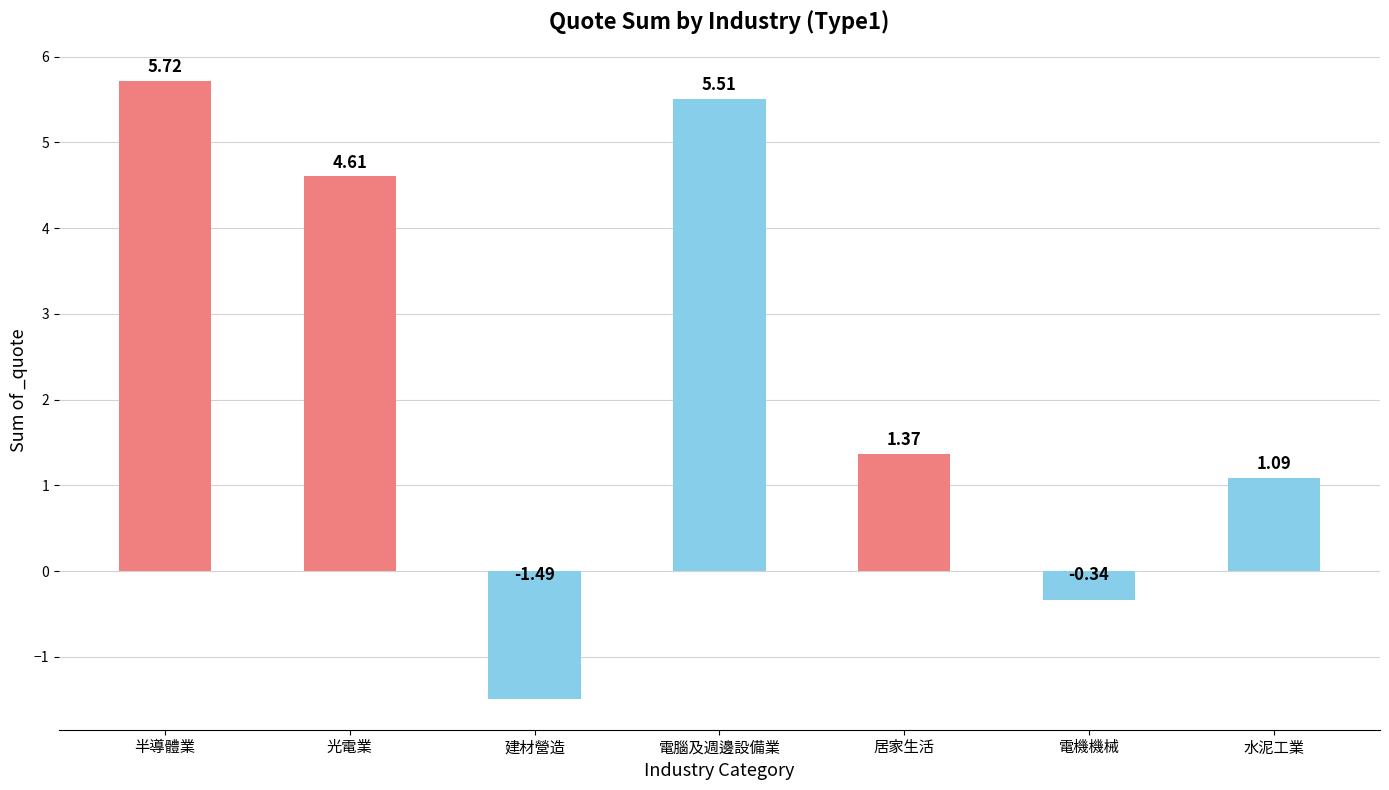

How many data points are above 1?

5